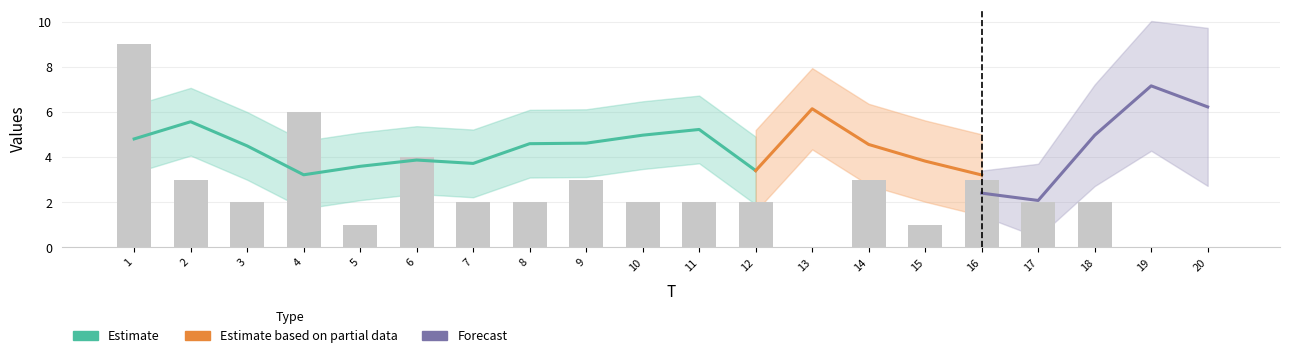

Rank the categories by value from lowest to highest.

13, 19, 20, 5, 15, 3, 7, 8, 10, 11, 12, 17, 18, 2, 9, 14, 16, 6, 4, 1